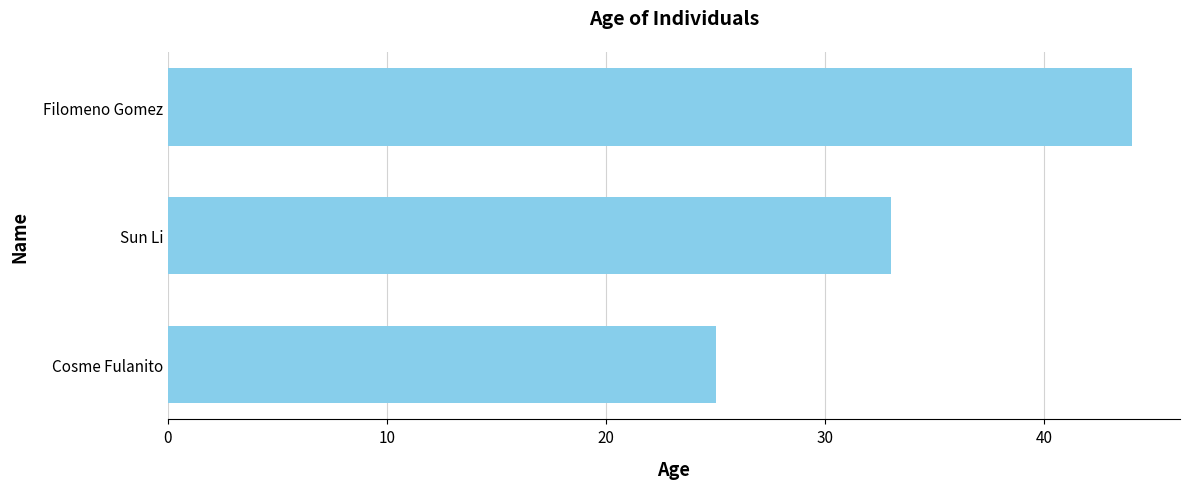

Read the value at Cosme Fulanito.

25